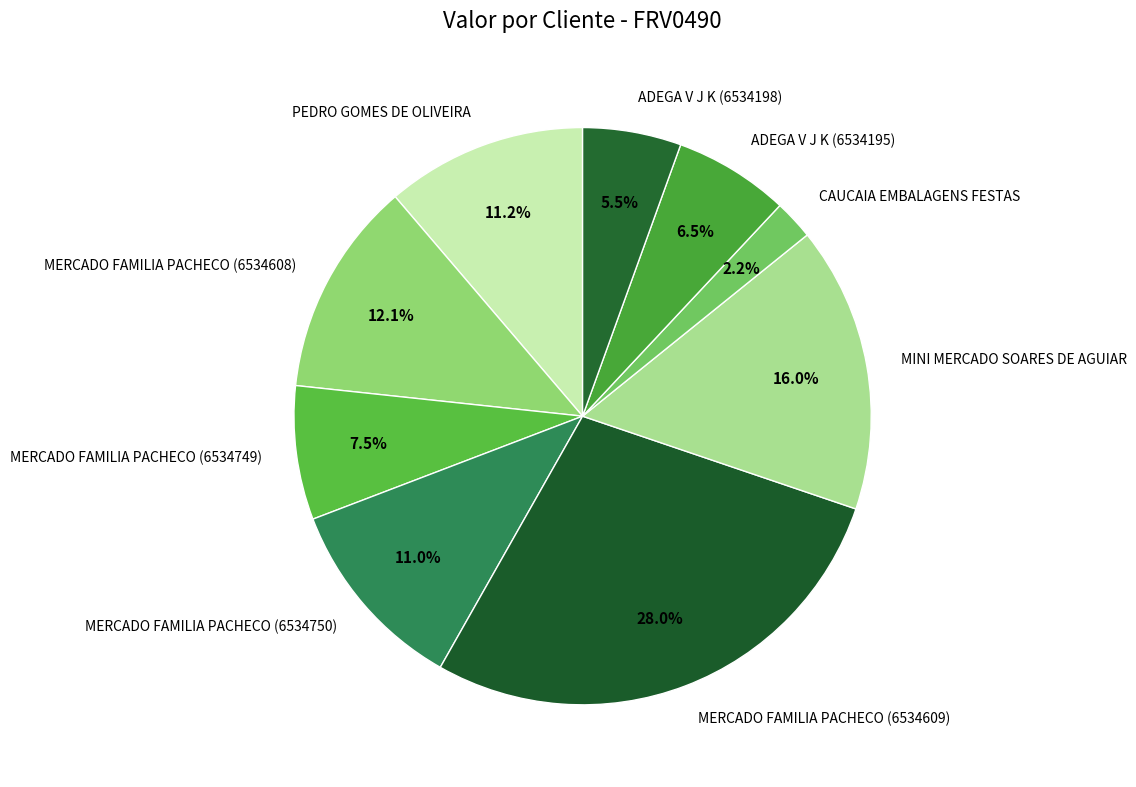

Is there a majority slice in this chart?

No